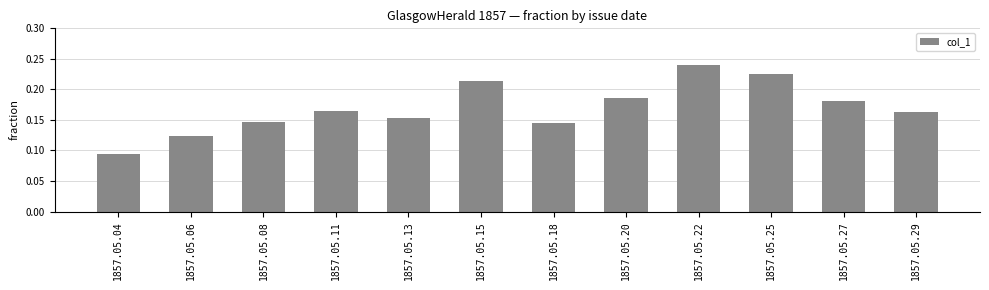

What is the sum of all values?

2.0